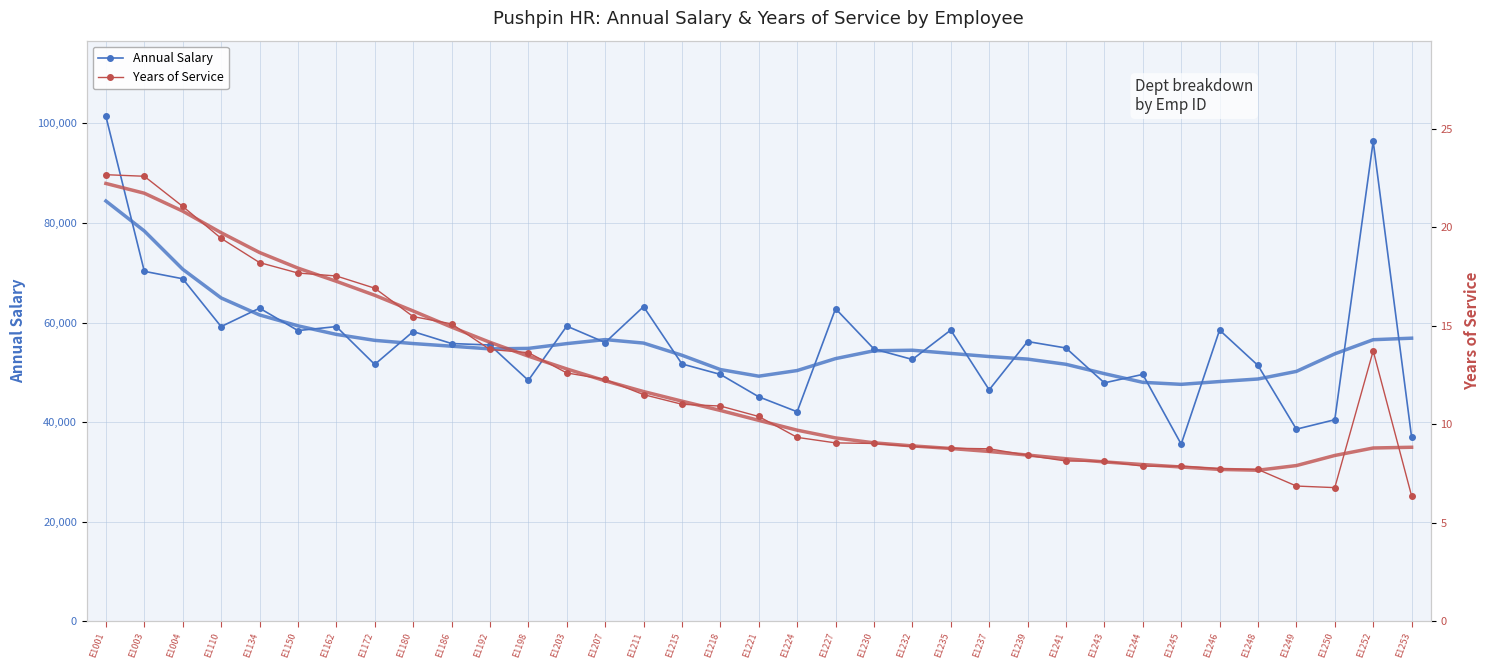

Reading left to right, list all the values displayed in this chart.

Annual Salary: 101400.0	70300.0	68800.0	59200.0	62900.0	58400.0	59200.0	51600.0	58200.0	55800.0	55500.0	48400.0	59300.0	56000.0	63200.0	51700.0	49600.0	45100.0	42100.0	62800.0	54700.0	52600.0	58500.0	46500.0	56200.0	54900.0	47900.0	49600.0	35600.0	58500.0	51400.0	38600.0	40500.0	96400.0	37000.0
Years of Service: 22.7	22.6	21.1	19.4	18.2	17.7	17.5	16.9	15.5	15.1	13.8	13.6	12.6	12.3	11.5	11.0	10.9	10.4	9.3	9.1	9.0	8.9	8.8	8.8	8.4	8.1	8.1	7.9	7.9	7.8	7.7	6.9	6.8	13.7	6.4